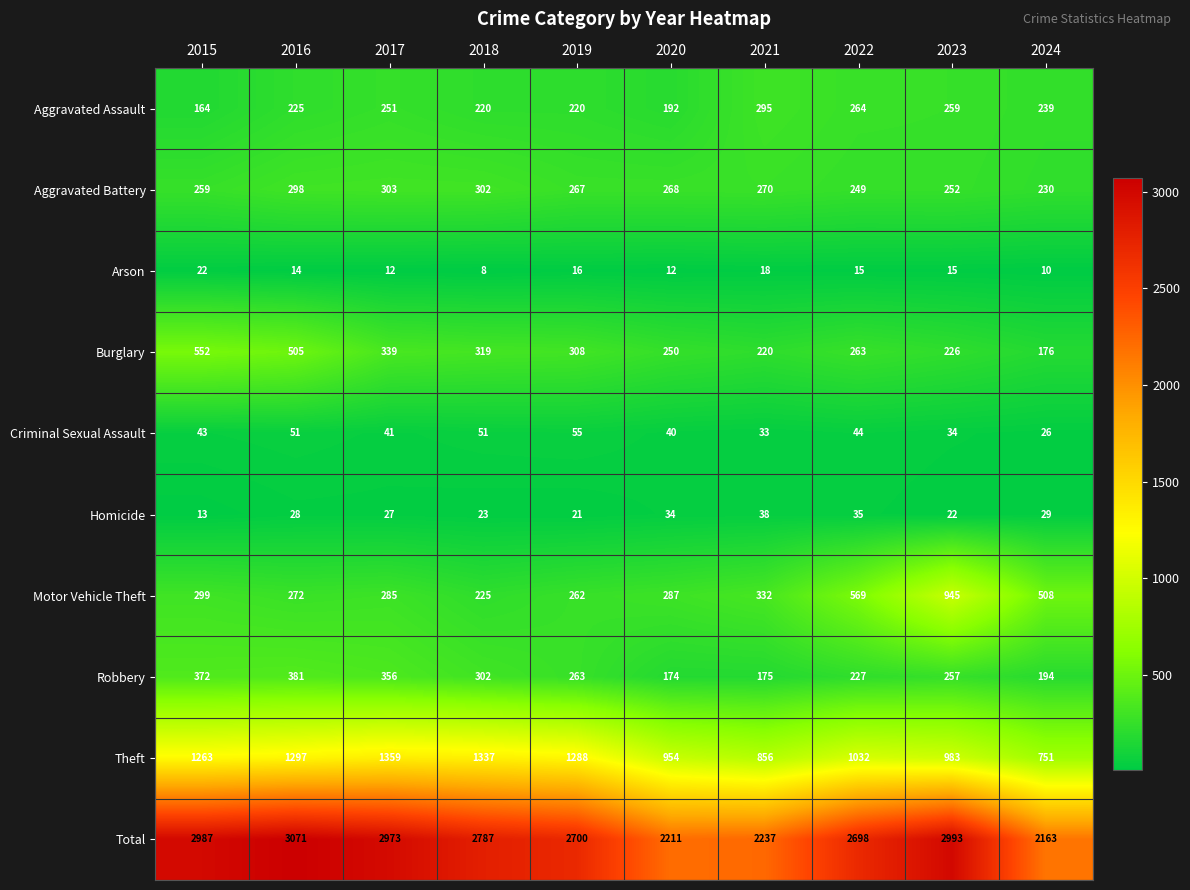

The Burglary series shows 263 at 2022. True or false?

True